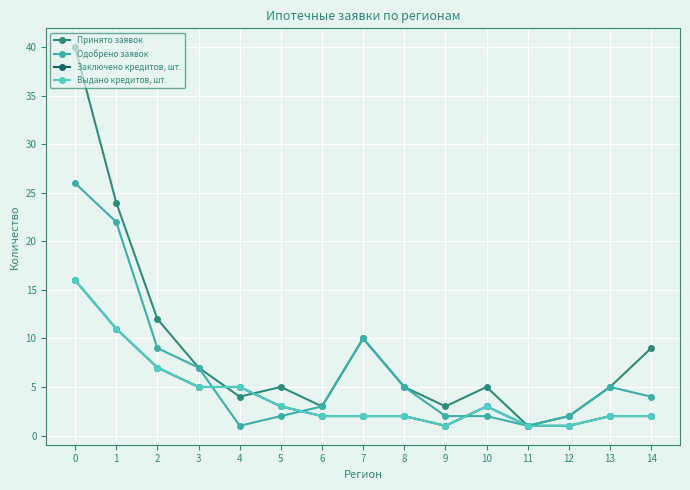

Where is Заключено кредитов, шт. nearest to the value 8?

2